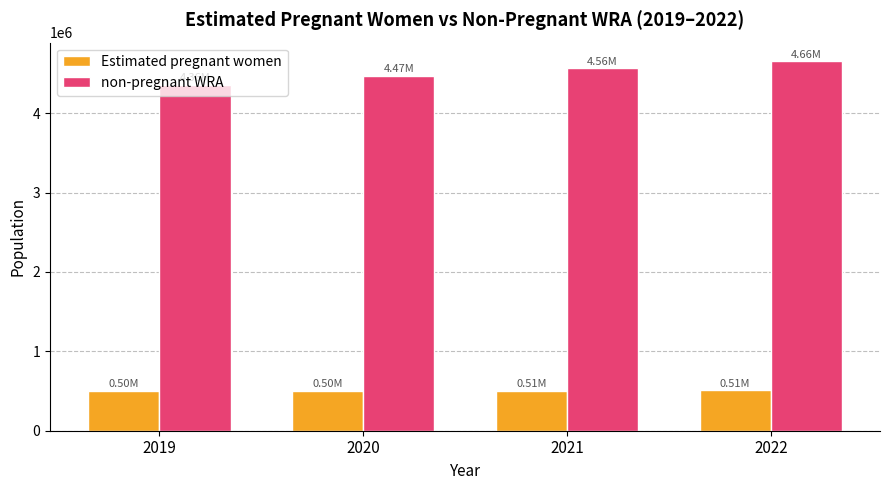

List the labels in order of non-pregnant WRA value, smallest first.

2019, 2020, 2021, 2022